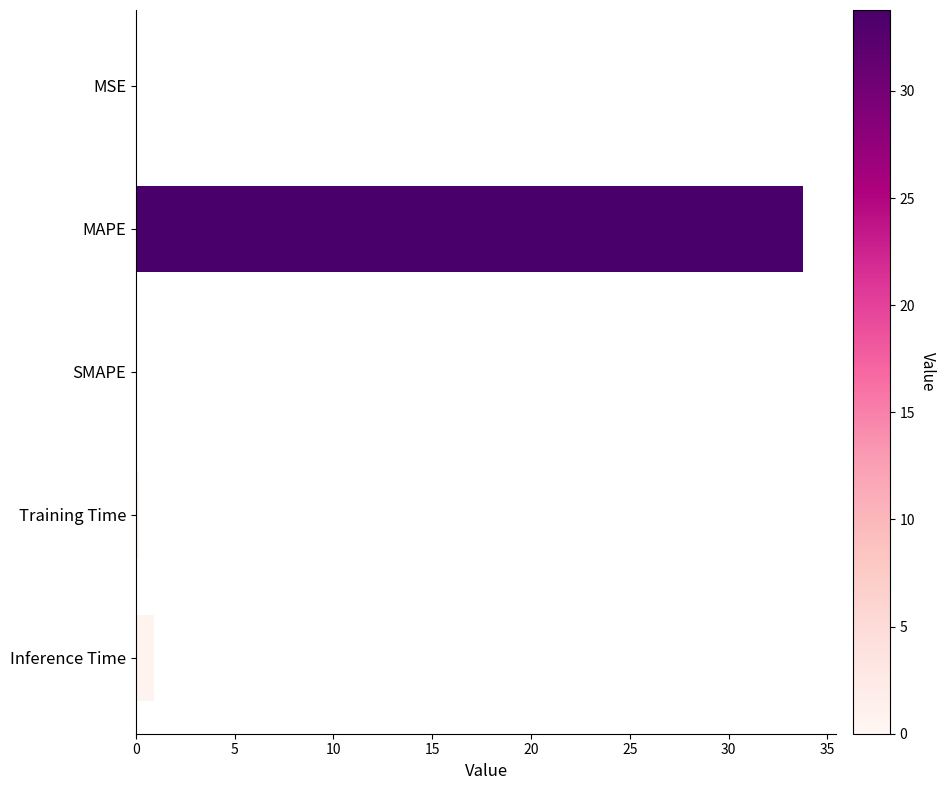

True or false: the data shows 0.0 at MSE.

True